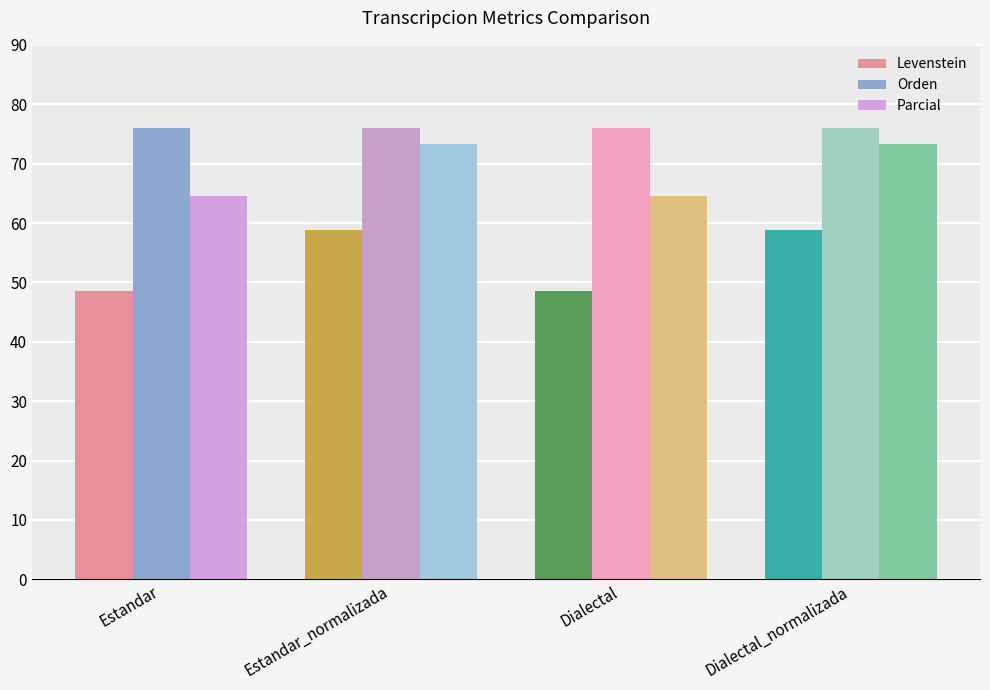

What is the label of the 4th bar from the left?

Dialectal_normalizada